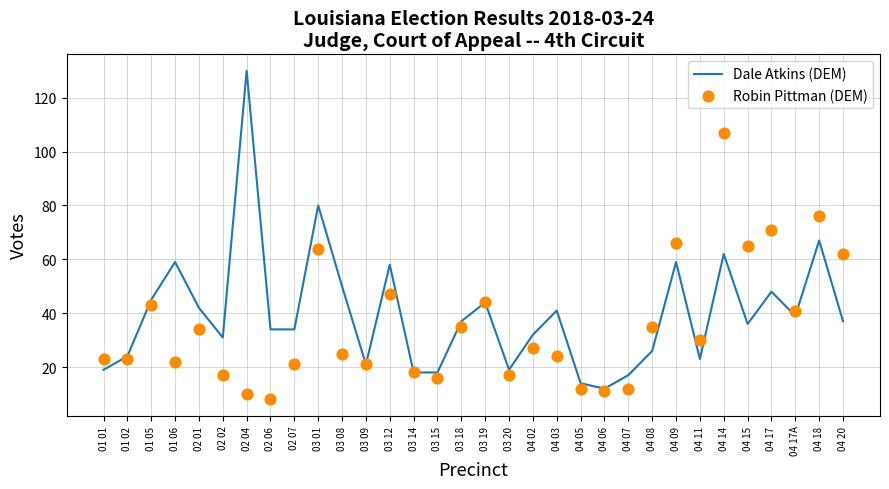

Which series reaches the minimum Y coordinate?

Robin Pittman (DEM)